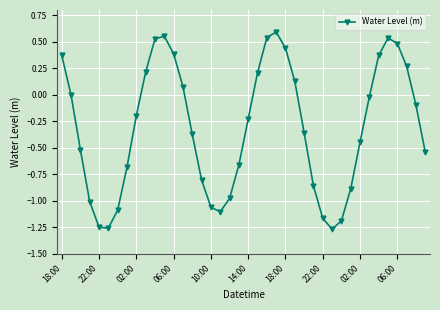

True or false: there are more than 2 points higher than both neighbors.

True